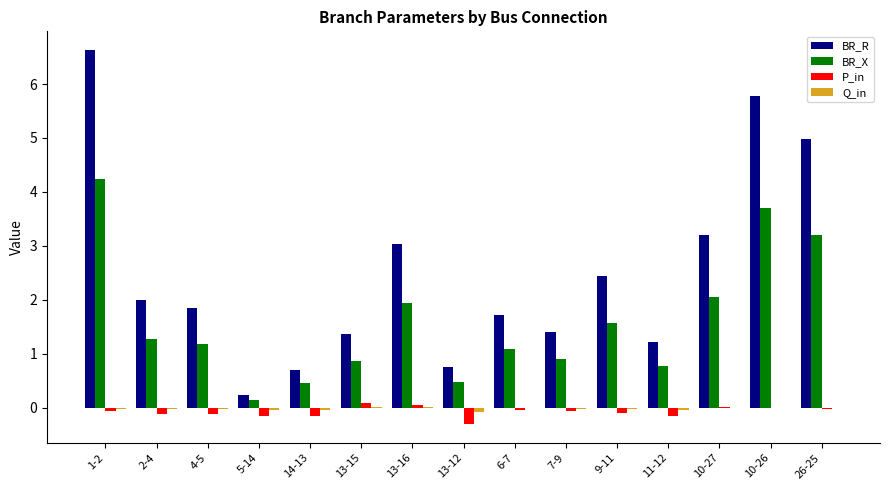

What is the greatest value displayed?

6.6